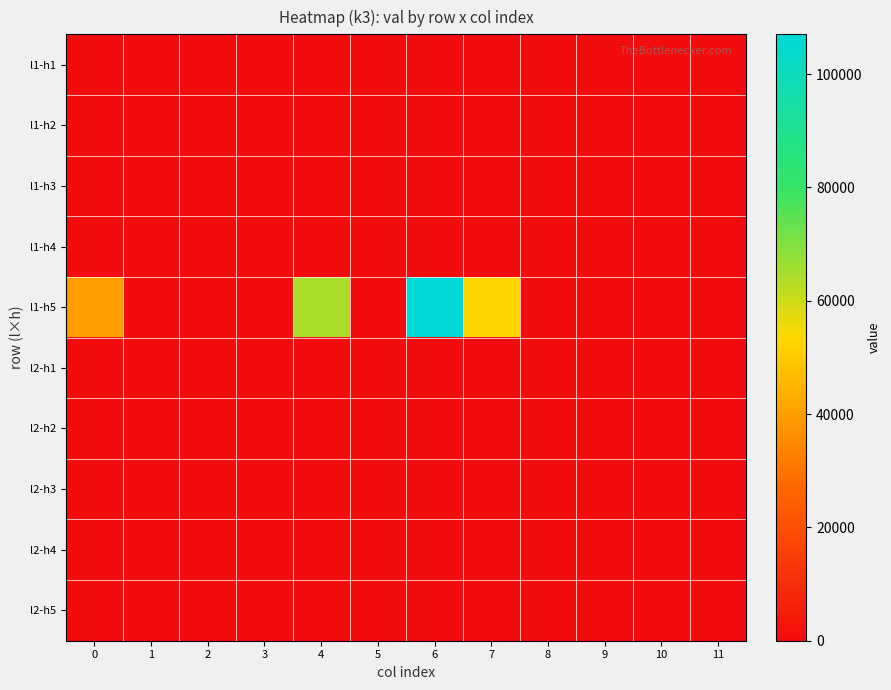

Rank the series by their maximum value, from highest to lowest.

row_4, row_0, row_1, row_2, row_3, row_5, row_6, row_7, row_8, row_9